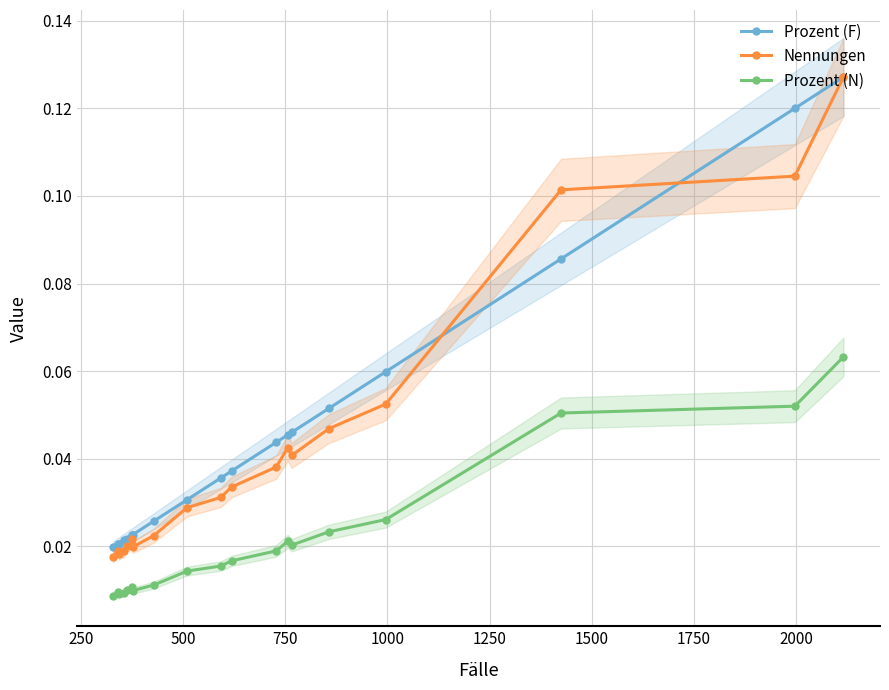

Is this an area chart (filled region under the line)?

No